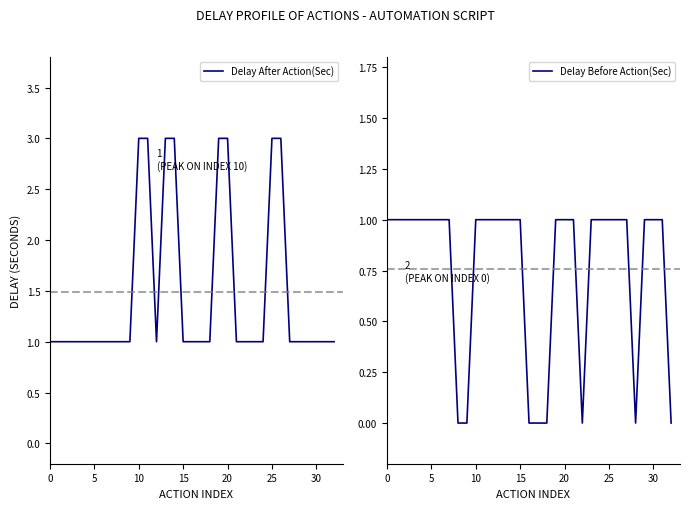

True or false: Delay After Action(Sec) and Delay Before Action(Sec) intersect in this chart.

False